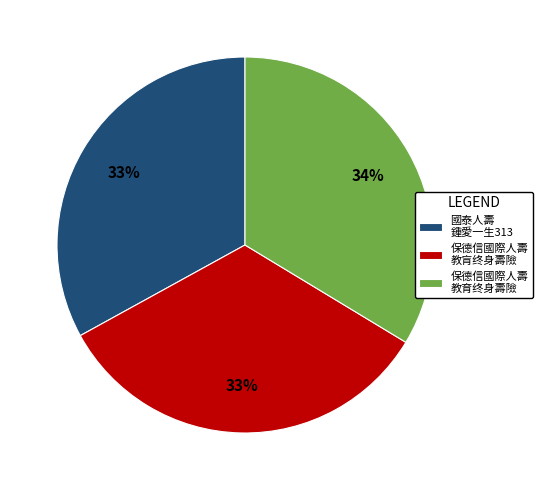

To the nearest percent, what is the average slice percentage?

33%